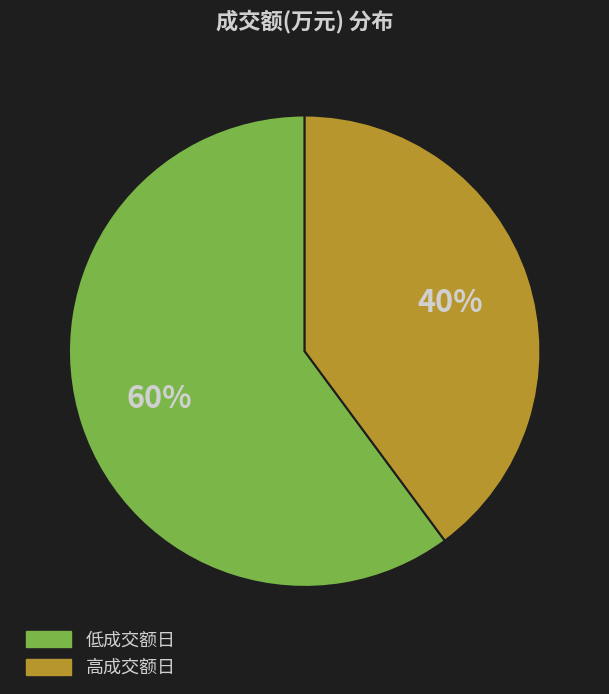

To the nearest percent, what is the difference between the largest and smallest slice percentages?

20%